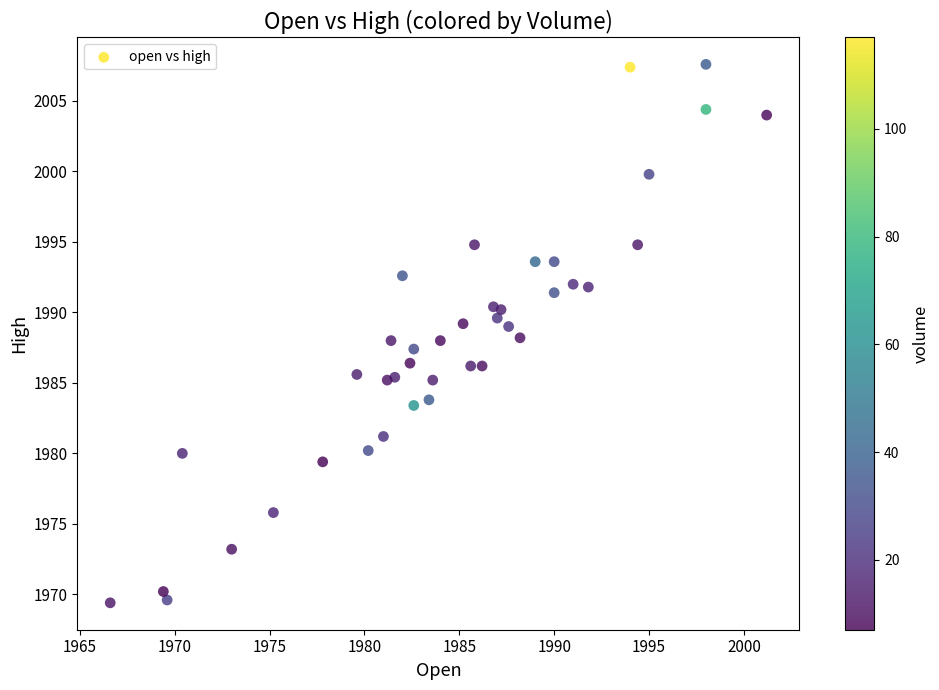

What is the range of Y values (max minus min)?

38.2